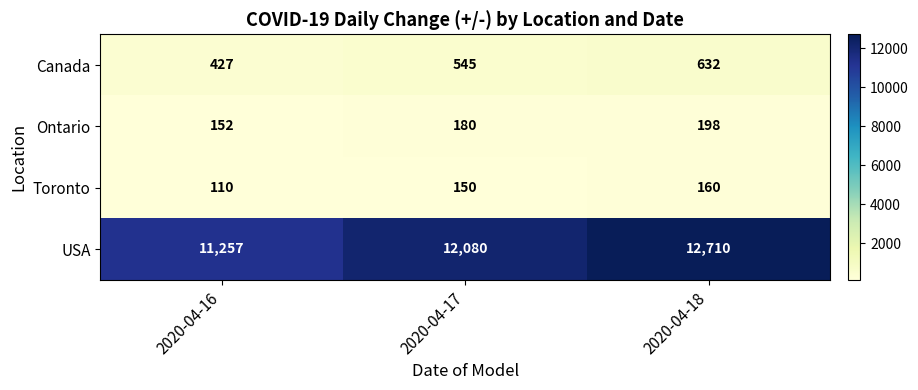

Count the number of categories in the chart.

3